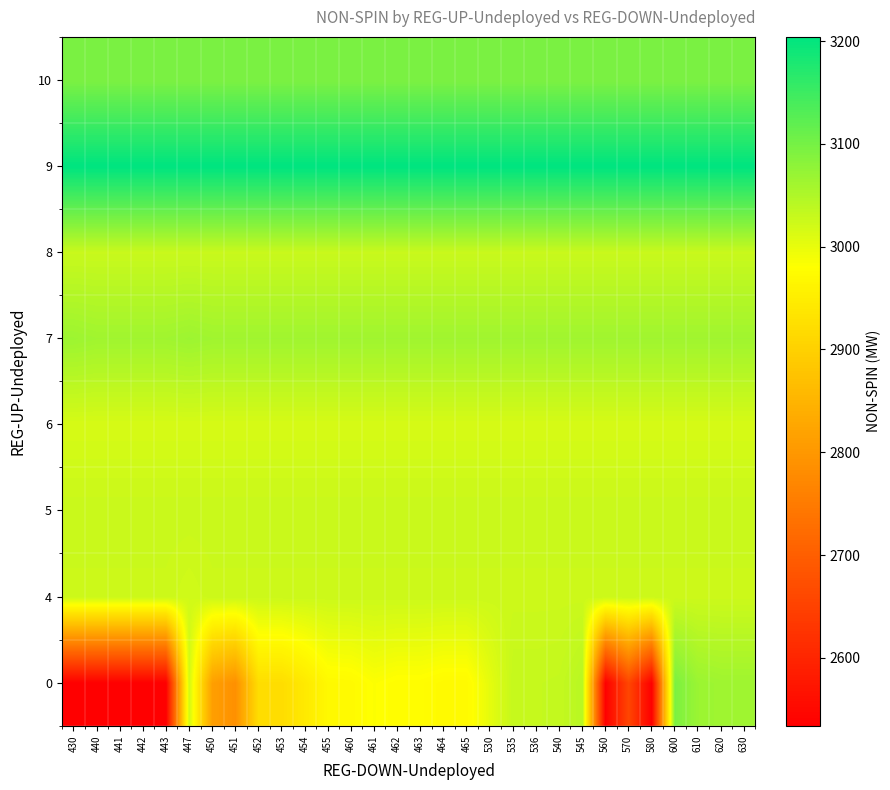

Reading left to right, transcribe all the data shown in this chart.

0: 430=2534	440=2534	441=2534	442=2534	443=2534	447=3021	450=2814	451=2787	452=2922	453=2922	454=2943	455=2970	460=2972	461=2982	462=2977	463=2977	464=2972	465=2972	530=3003	535=3031	536=3031	540=3032	545=3042	560=2534	570=2657	580=2534	600=3095	610=3068	620=3064	630=3064
4: 430=3025	440=3025	441=3025	442=3025	443=3025	447=3021	450=3025	451=3025	452=3025	453=3025	454=3025	455=3025	460=3025	461=3025	462=3025	463=3025	464=3025	465=3025	530=3025	535=3025	536=3025	540=3025	545=3025	560=3025	570=3025	580=3025	600=3025	610=3025	620=3025	630=3025
5: 430=3028	440=3028	441=3028	442=3028	443=3028	447=3028	450=3028	451=3028	452=3028	453=3028	454=3028	455=3028	460=3028	461=3028	462=3028	463=3028	464=3028	465=3028	530=3028	535=3028	536=3028	540=3028	545=3028	560=3028	570=3028	580=3028	600=3028	610=3028	620=3028	630=3028
6: 430=3016	440=3016	441=3016	442=3016	443=3016	447=3016	450=3016	451=3016	452=3016	453=3016	454=3016	455=3016	460=3016	461=3016	462=3016	463=3016	464=3016	465=3016	530=3016	535=3016	536=3016	540=3016	545=3016	560=3016	570=3016	580=3016	600=3016	610=3016	620=3016	630=3016
7: 430=3066	440=3063	441=3063	442=3063	443=3063	447=3066	450=3063	451=3063	452=3063	453=3063	454=3063	455=3063	460=3063	461=3063	462=3063	463=3063	464=3063	465=3063	530=3063	535=3063	536=3063	540=3063	545=3063	560=3063	570=3063	580=3063	600=3063	610=3063	620=3063	630=3063
8: 430=3028	440=3028	441=3028	442=3028	443=3028	447=3028	450=3028	451=3028	452=3028	453=3028	454=3028	455=3028	460=3028	461=3028	462=3028	463=3028	464=3028	465=3028	530=3028	535=3028	536=3028	540=3028	545=3028	560=3028	570=3028	580=3028	600=3028	610=3028	620=3028	630=3028
9: 430=3204	440=3204	441=3204	442=3204	443=3204	447=3204	450=3204	451=3204	452=3204	453=3204	454=3204	455=3204	460=3204	461=3204	462=3204	463=3204	464=3204	465=3204	530=3204	535=3204	536=3204	540=3204	545=3204	560=3204	570=3204	580=3204	600=3204	610=3204	620=3204	630=3204
10: 430=3095	440=3095	441=3095	442=3095	443=3095	447=3095	450=3095	451=3095	452=3095	453=3095	454=3095	455=3095	460=3095	461=3095	462=3095	463=3095	464=3095	465=3095	530=3095	535=3095	536=3095	540=3095	545=3095	560=3095	570=3095	580=3095	600=3095	610=3095	620=3095	630=3095